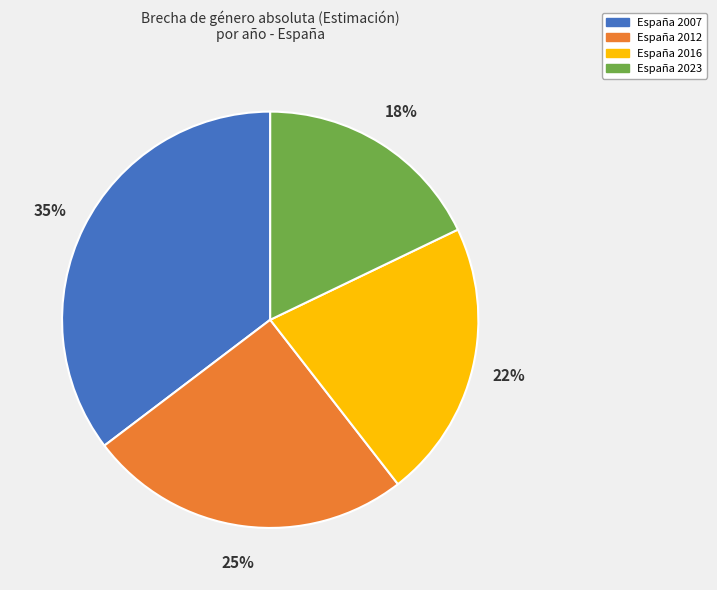

What percentage is the España 2023 slice, to the nearest percent?

18%